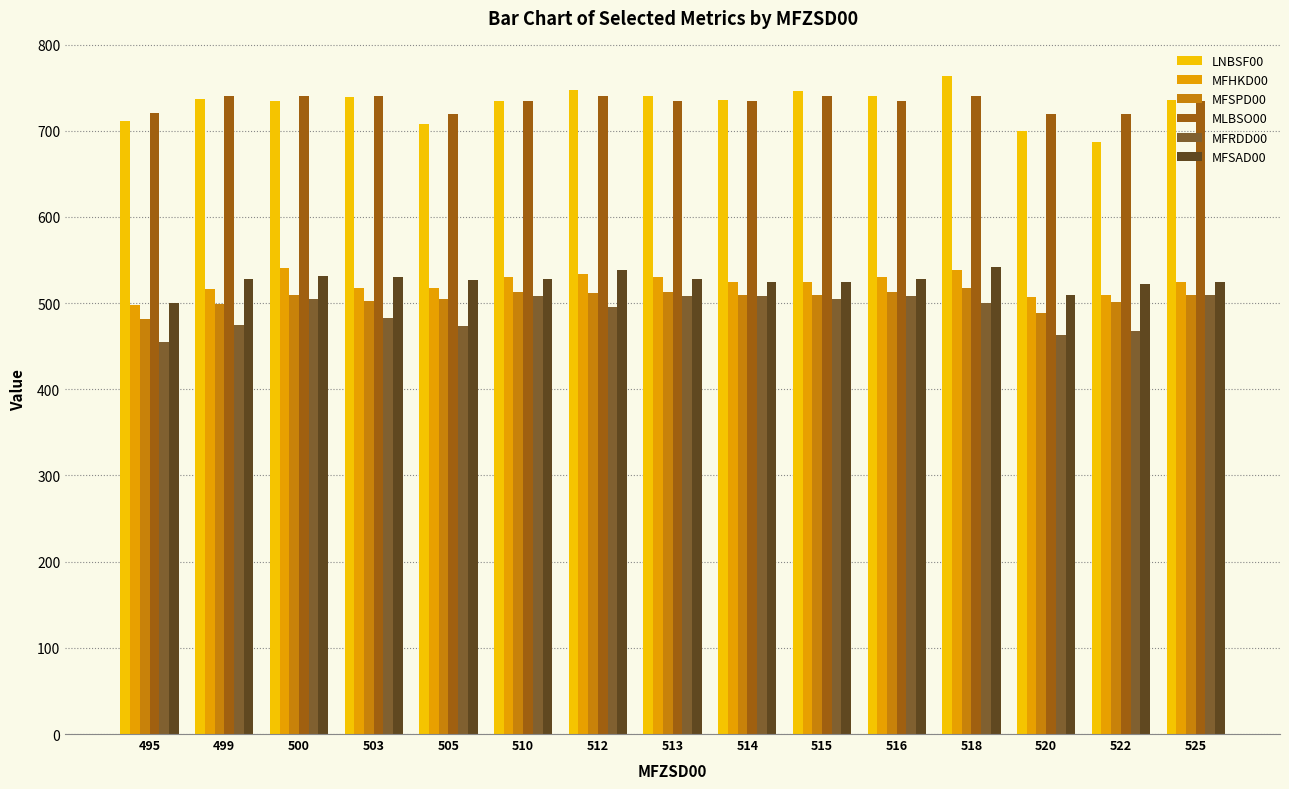

Is it true that MLBSO00 equals 176.6 at 514?

False